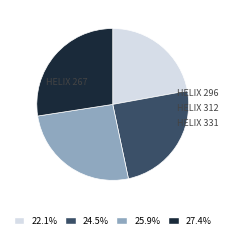

How many slices are in this pie chart?

4